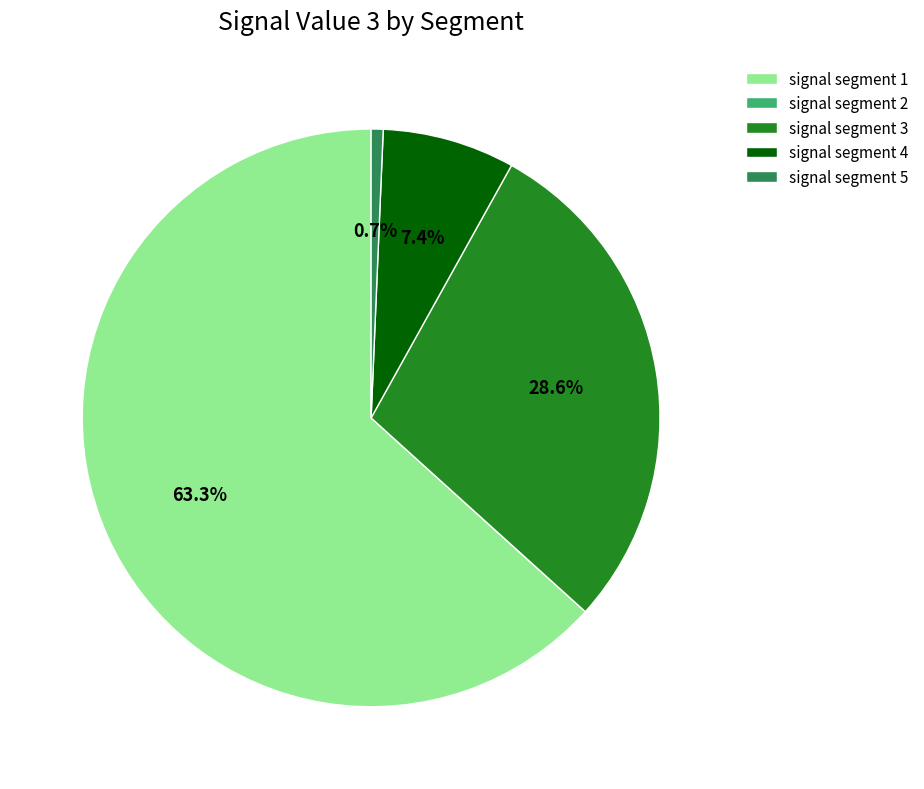

Which slice represents more than half of the pie?

signal segment 1